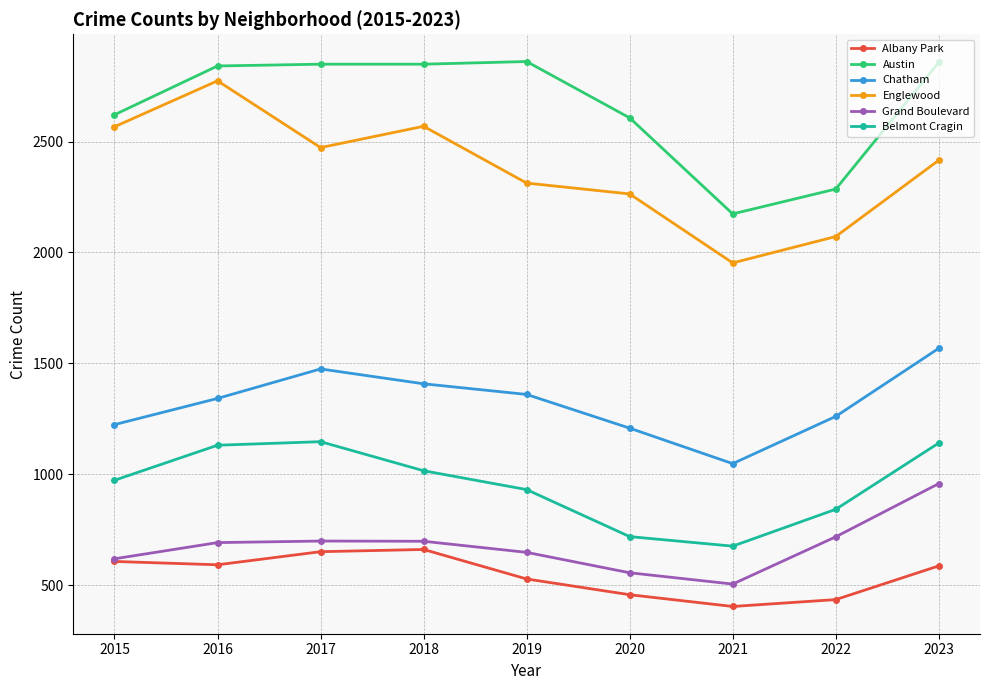

Which series changed the most between 2017 and 2020?

Belmont Cragin